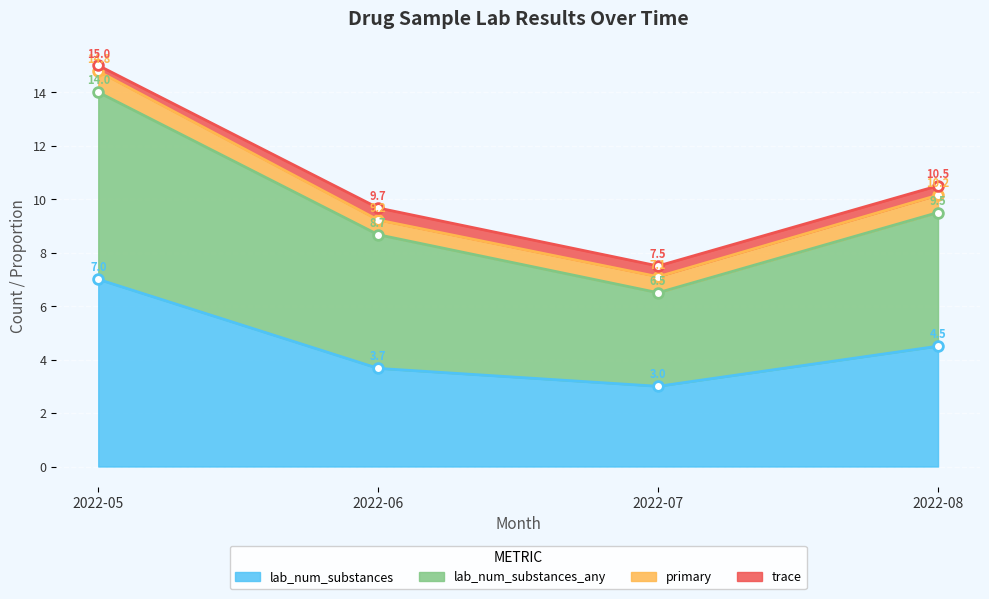

True or false: lab_num_substances has more than 0 points higher than both neighbors.

False